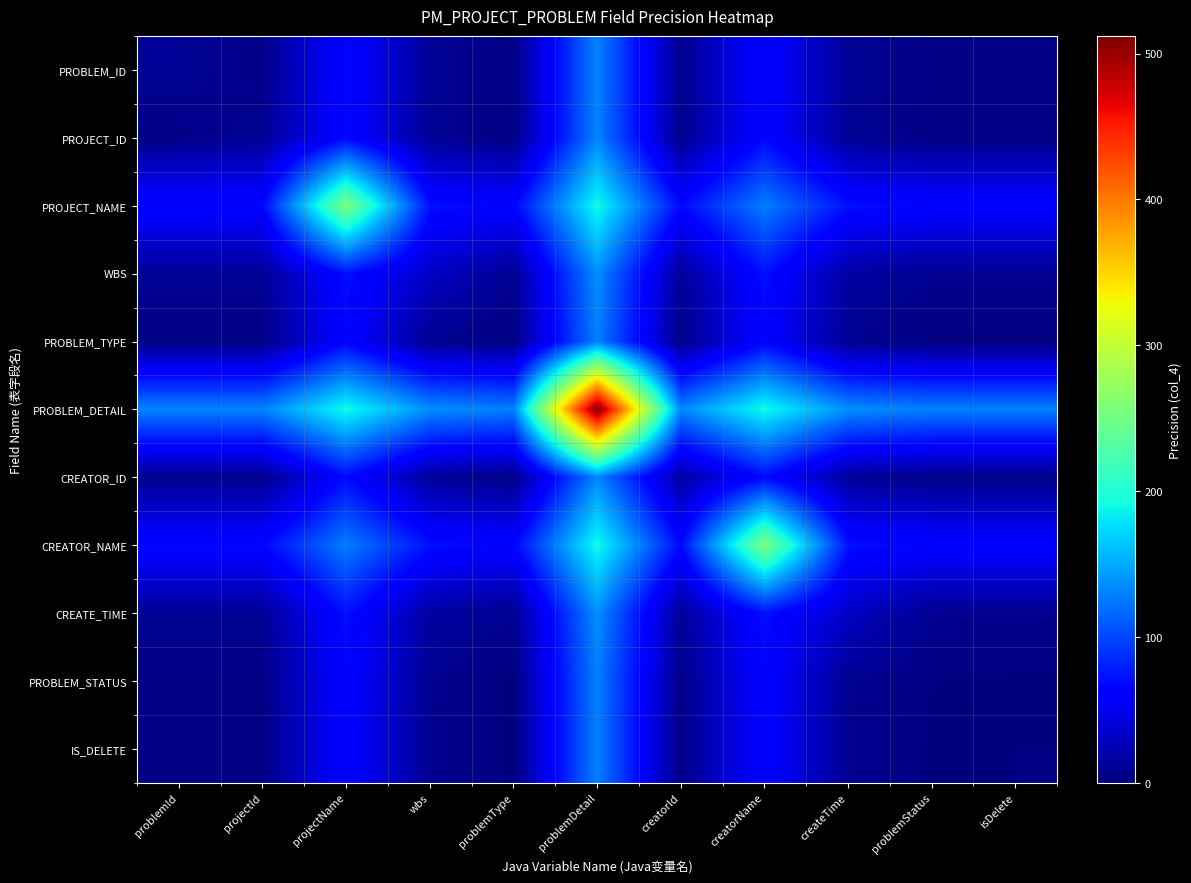

How many categories are shown in the chart?

11